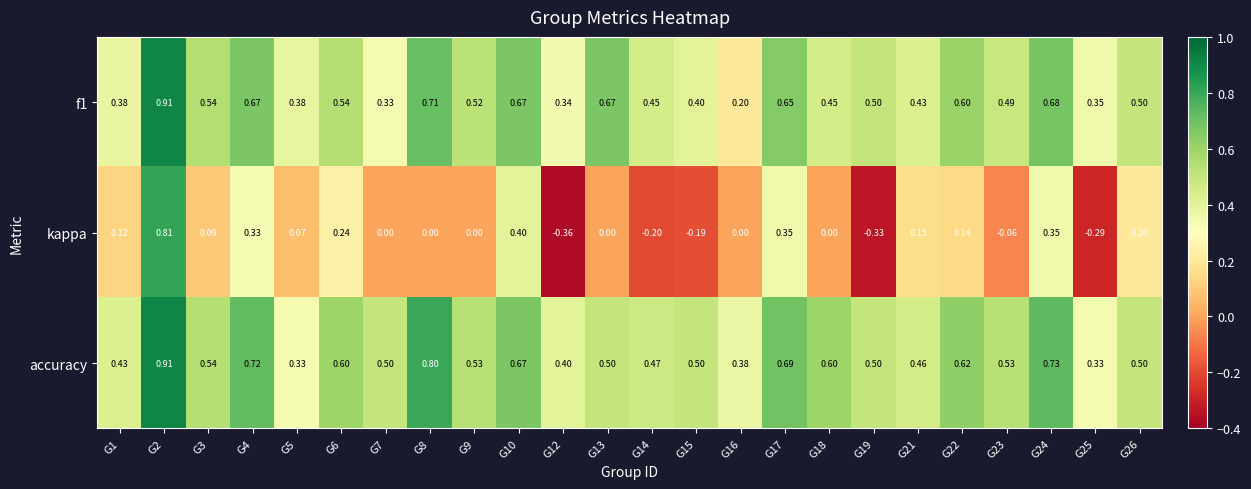

Which series has the widest spread of values?

kappa